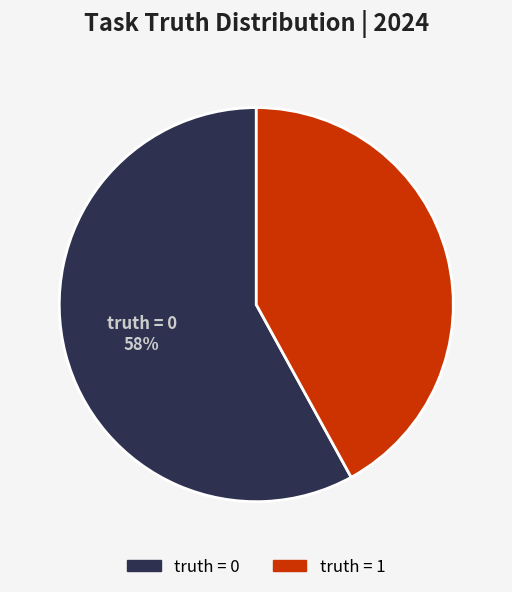

Is there any slice that represents more than half of the pie?

Yes